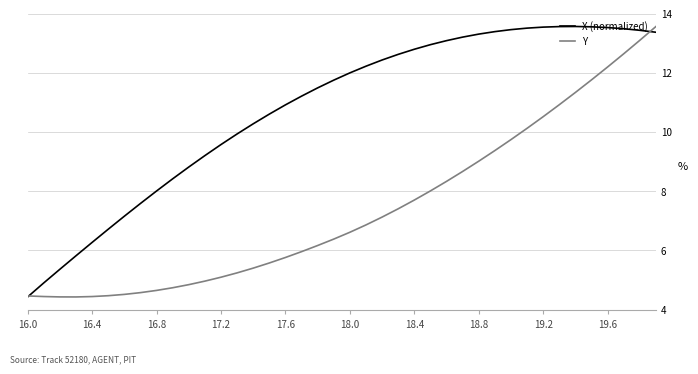

What is the average value of the Y series?

7.4